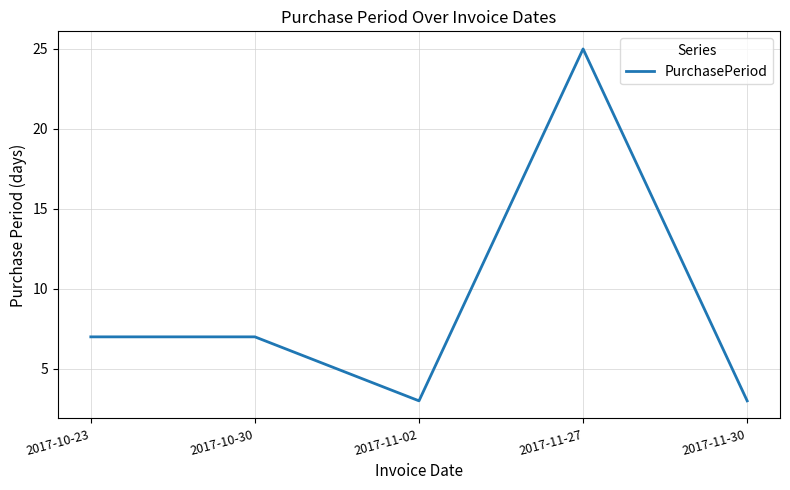

What is the ratio of the value at 2017-10-23 to the value at 2017-10-30?

1.0